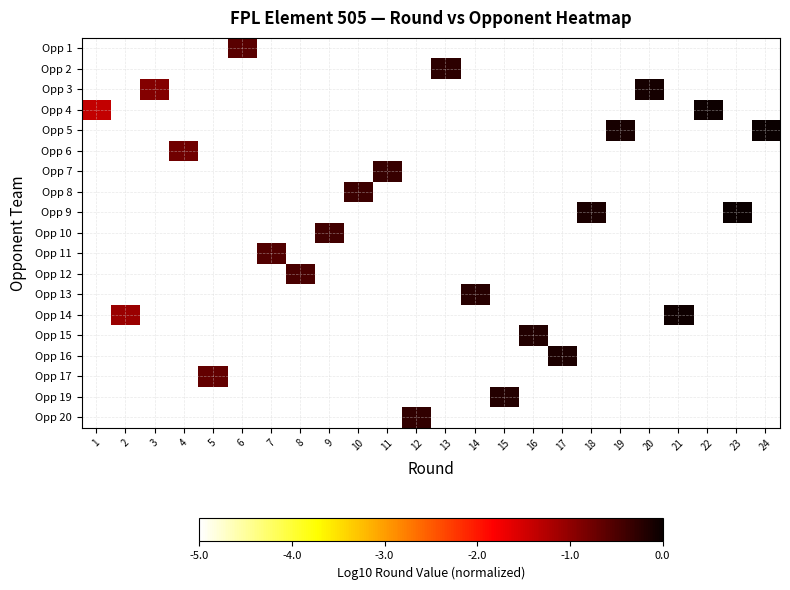

Between 7 and 4, which is larger?

4